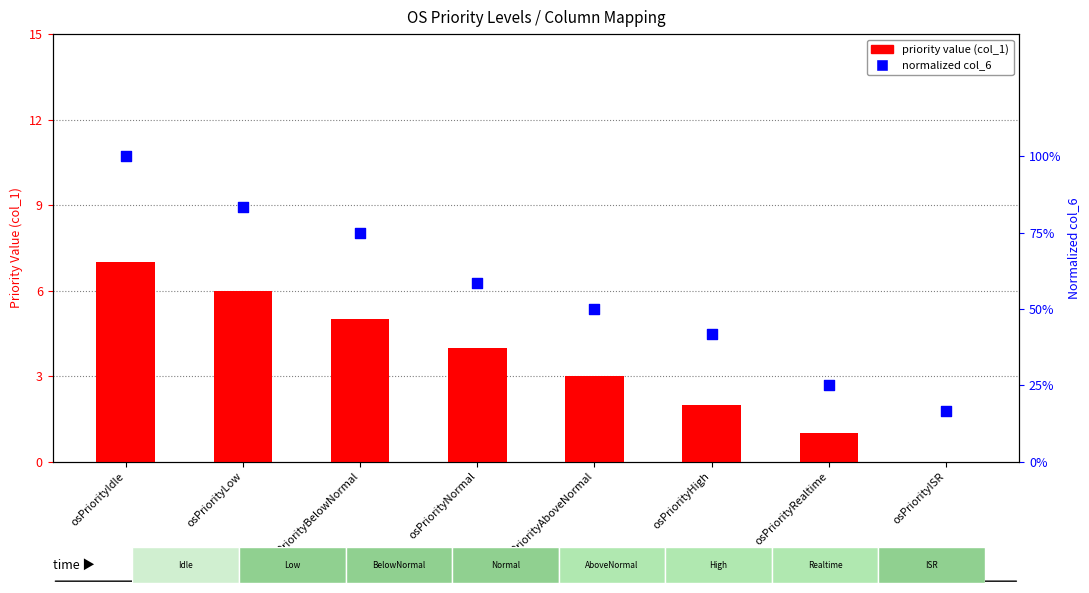

At which category is the sum across all series the highest?

osPriorityIdle